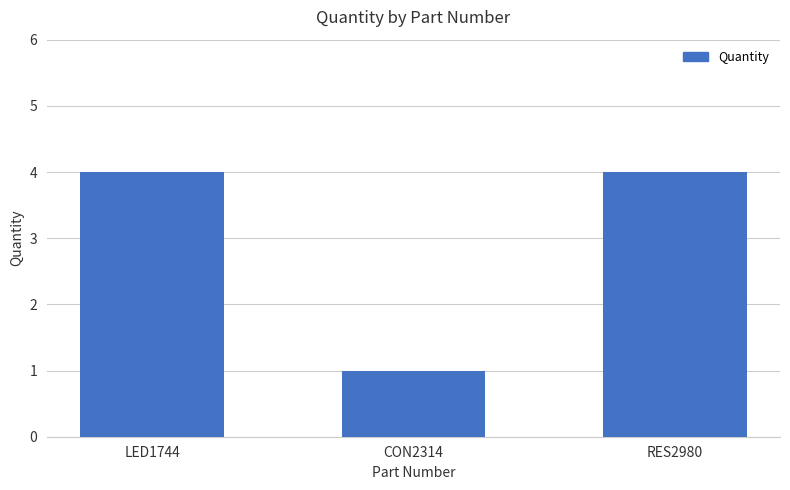

How many categories are shown in the chart?

3